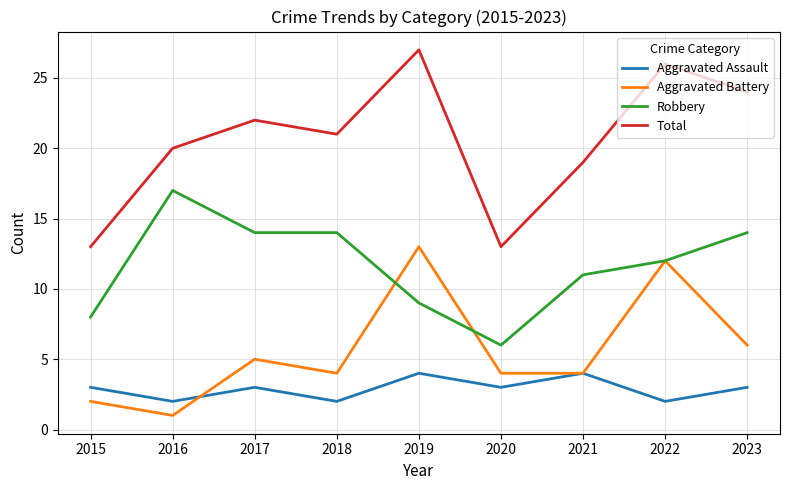

What value does the Robbery series have at 2021, to the nearest 10?

10